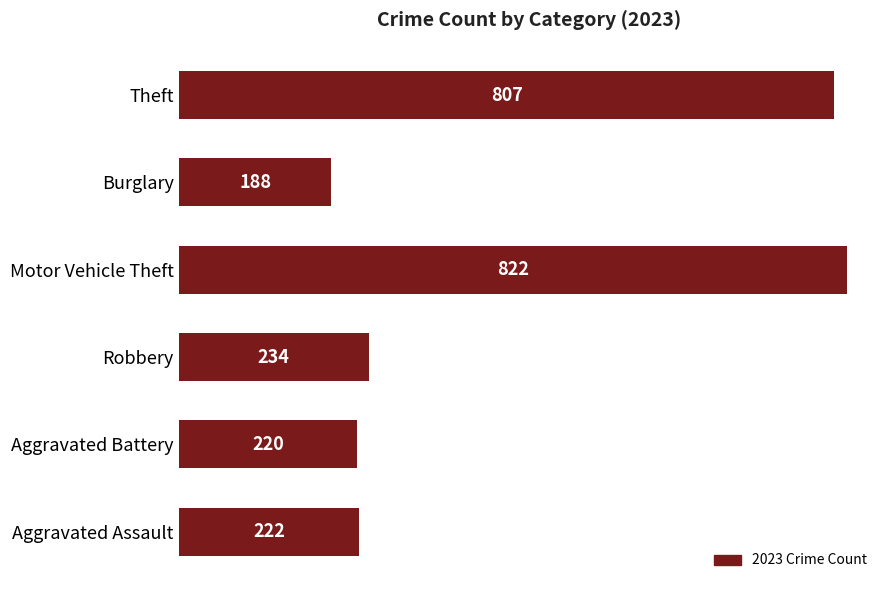

How many bars are there in total?

6